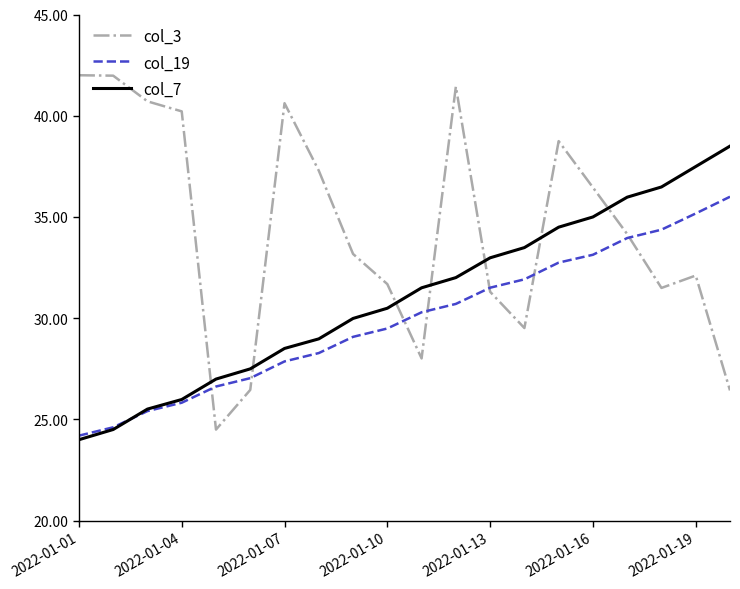

What is the lowest value of the col_3 series?

24.5